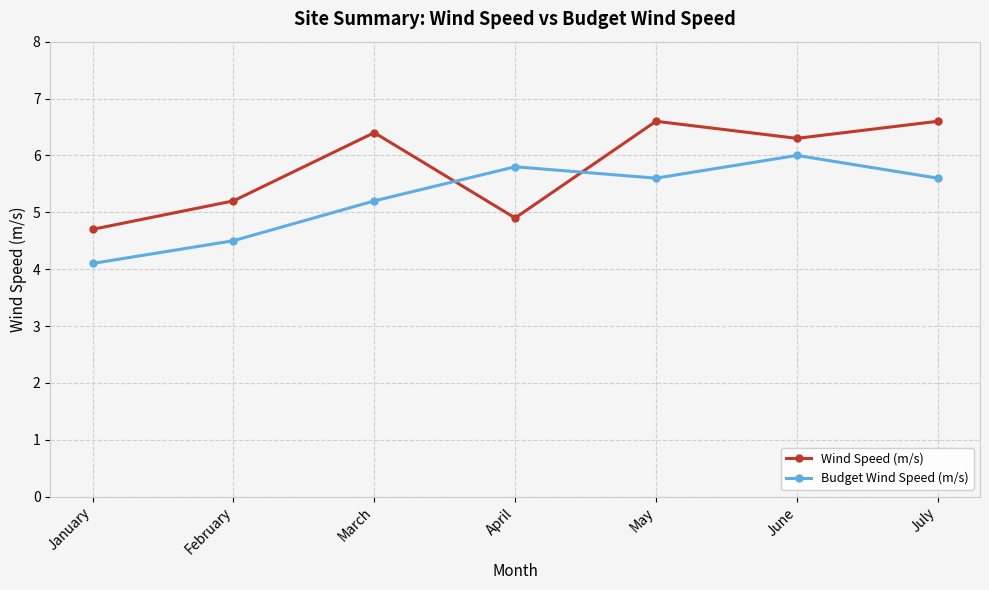

Reading left to right, extract all data points from this chart.

Wind Speed (m/s): 4.7	5.2	6.4	4.9	6.6	6.3	6.6
Budget Wind Speed (m/s): 4.1	4.5	5.2	5.8	5.6	6.0	5.6